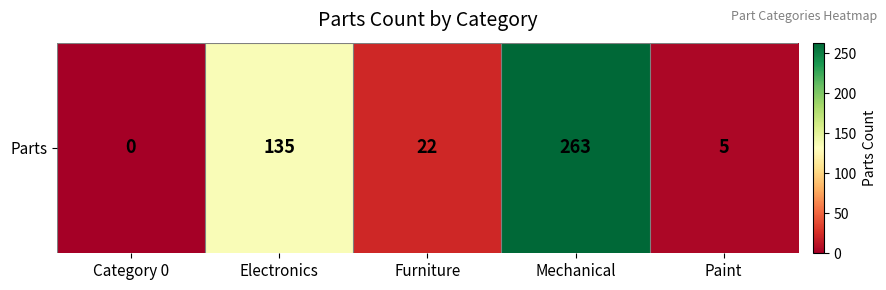

True or false: the data shows 0 at Category 0.

True